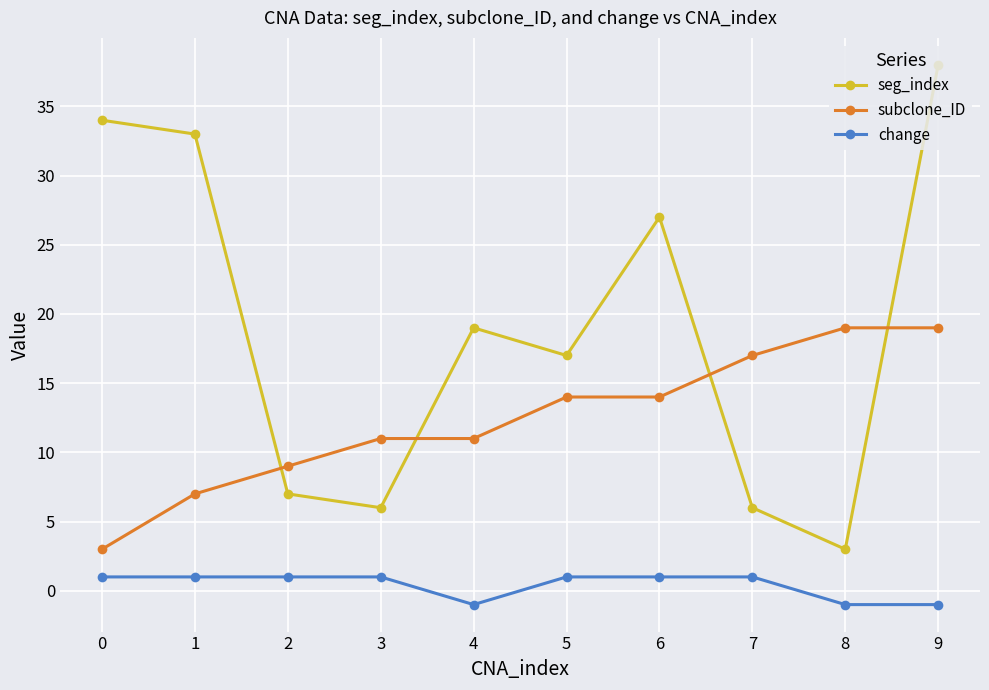

True or false: subclone_ID and change intersect in this chart.

False